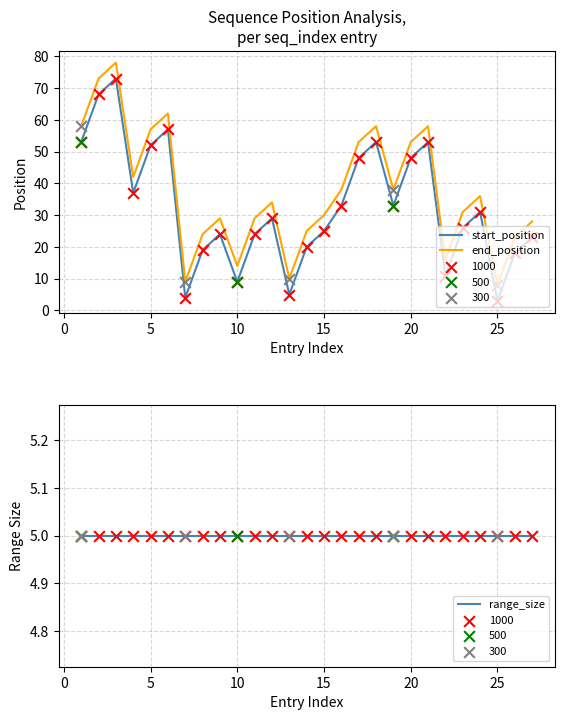

At how many categories does at least one series exceed 4?

27